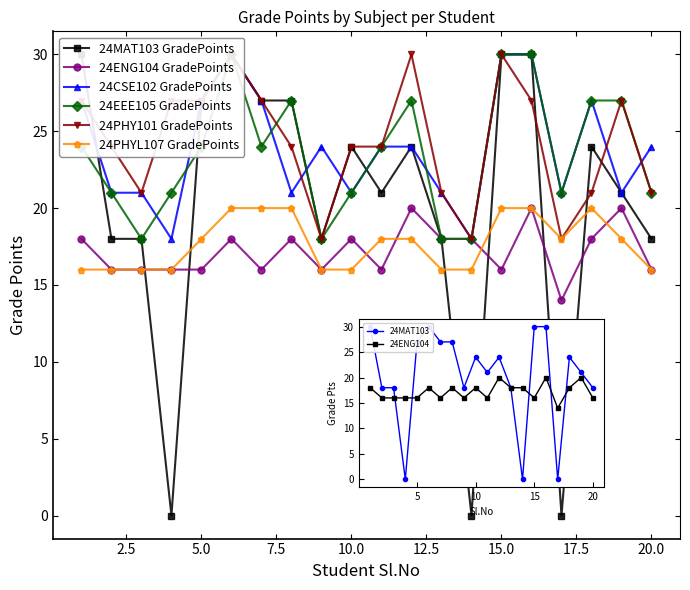

What is the value of the 24MAT103 GradePoints point at the 1st from the left?

30